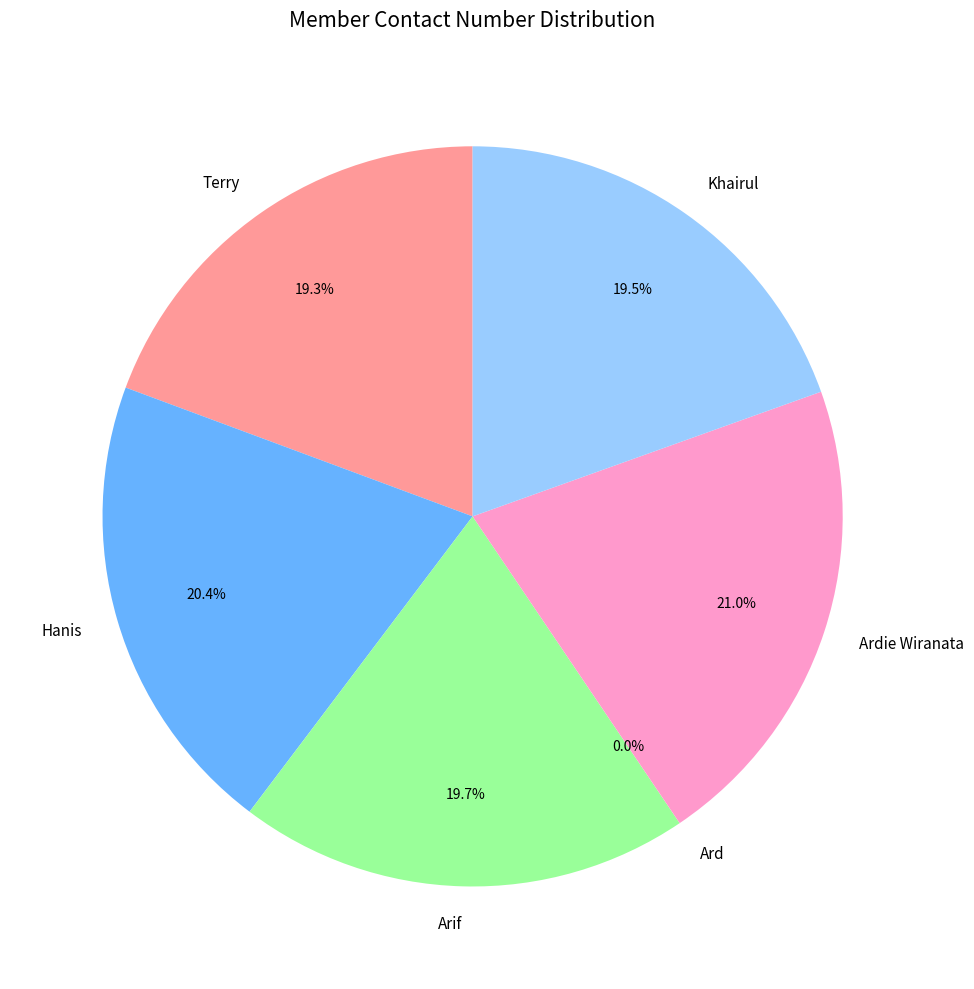

Is there any slice that represents more than half of the pie?

No